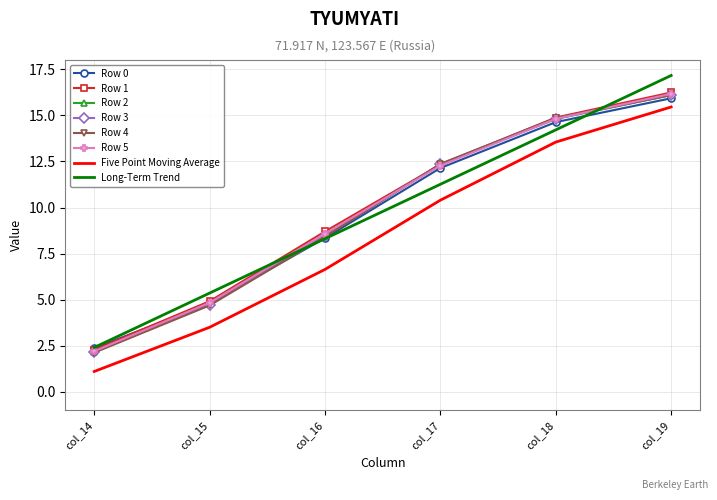

At which label is Long-Term Trend closest to 9?

col_16